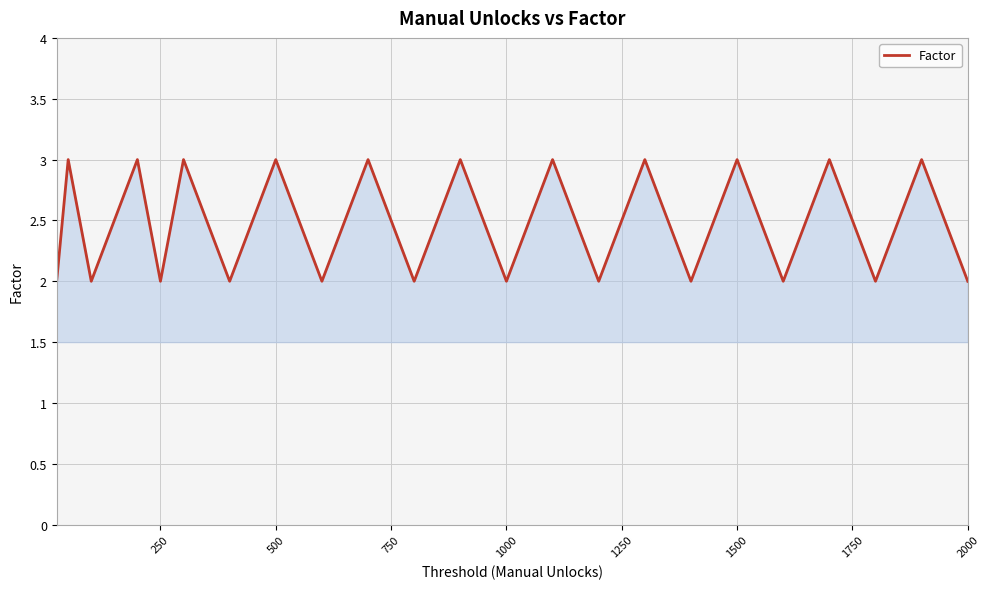

How many values are between 2 and 3?

23